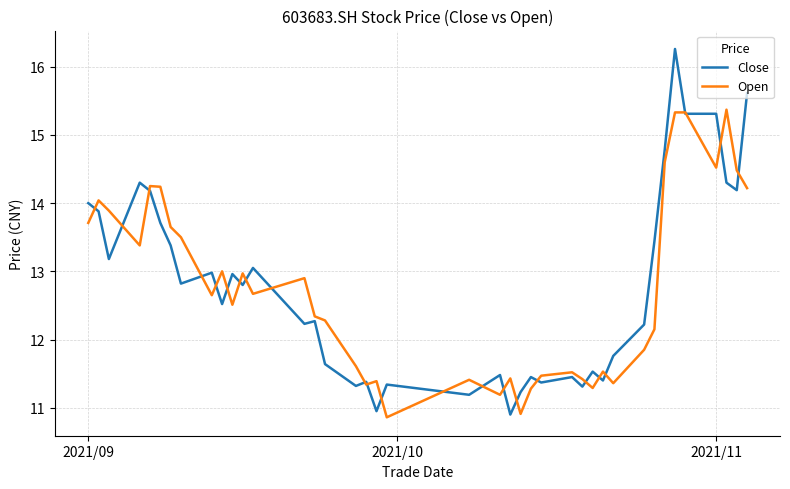

List the series in order of their peak value, lowest first.

Open, Close